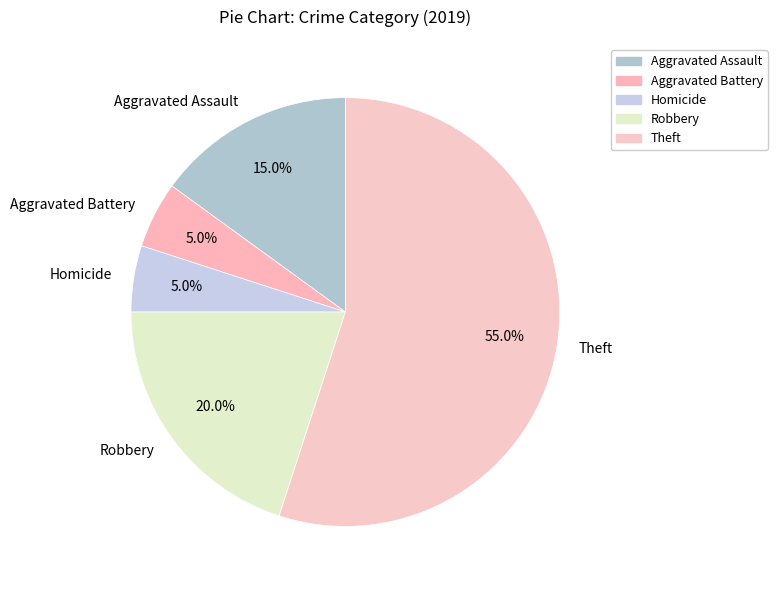

Which category has the biggest portion of the pie?

Theft